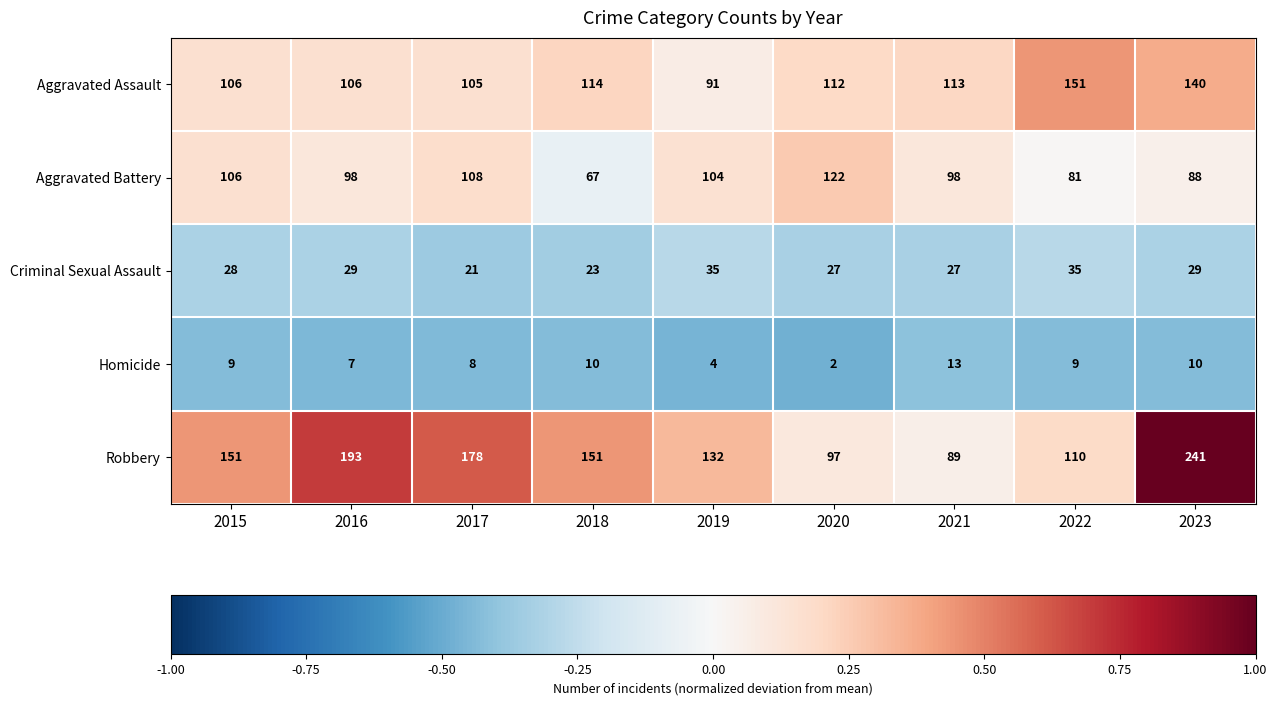

What is the greatest value displayed?

241